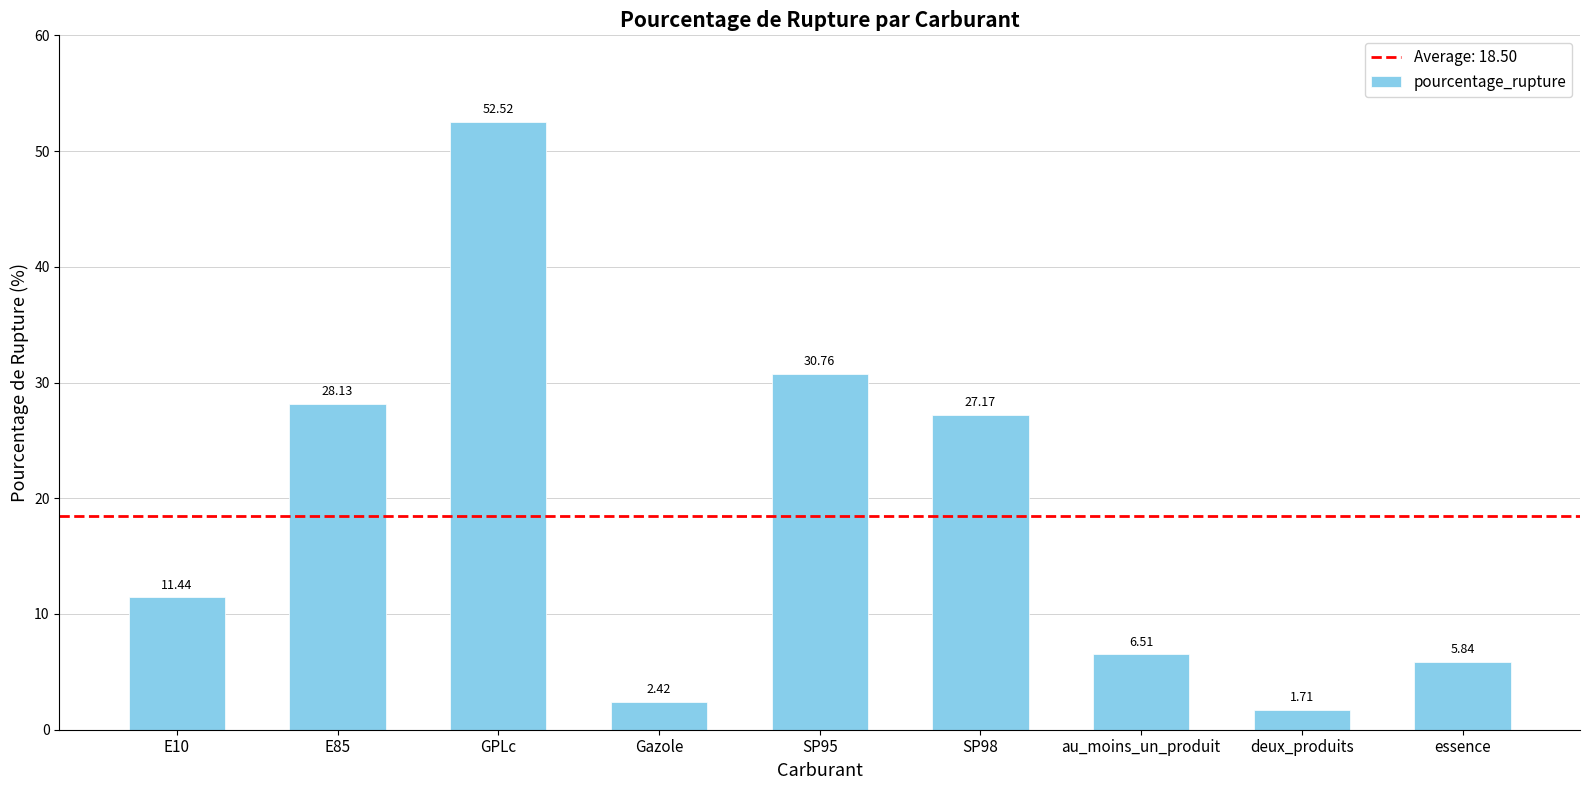

What is the change in value from E85 to SP98?

-1.0